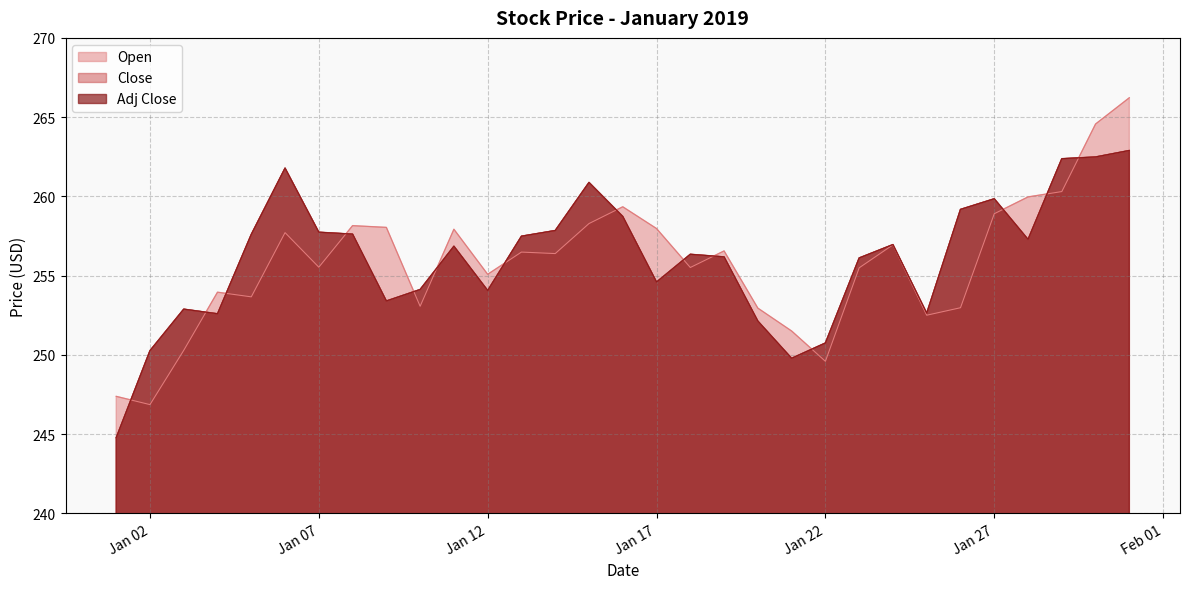

Reading right to left, transcribe all the data shown in this chart.

Open: 266.2	264.6	260.3	260.0	258.9	253.0	252.5	256.9	255.5	249.6	251.5	252.9	256.6	255.5	258.0	259.3	258.3	256.4	256.5	255.1	257.9	253.1	258.0	258.2	255.5	257.7	253.7	254.0	250.3	246.9	247.4
Close: 262.9	262.5	262.4	257.3	259.8	259.2	252.6	257.0	256.1	250.7	249.8	252.1	256.2	256.3	254.6	258.7	260.9	257.8	257.5	254.1	256.9	254.1	253.4	257.6	257.7	261.8	257.6	252.6	252.9	250.3	244.8
Adj Close: 262.9	262.5	262.4	257.3	259.8	259.2	252.6	257.0	256.1	250.7	249.8	252.1	256.2	256.3	254.6	258.7	260.9	257.8	257.5	254.1	256.9	254.1	253.4	257.6	257.7	261.8	257.6	252.6	252.9	250.3	244.8